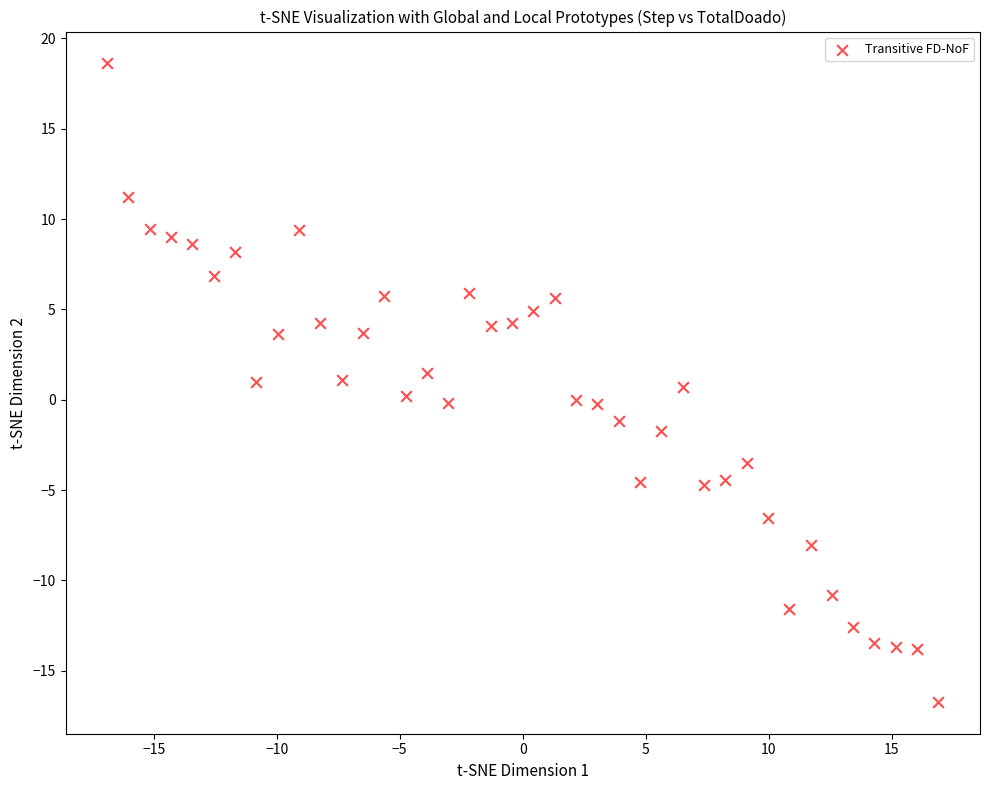

What is the range of X values (max minus min)?

33.8